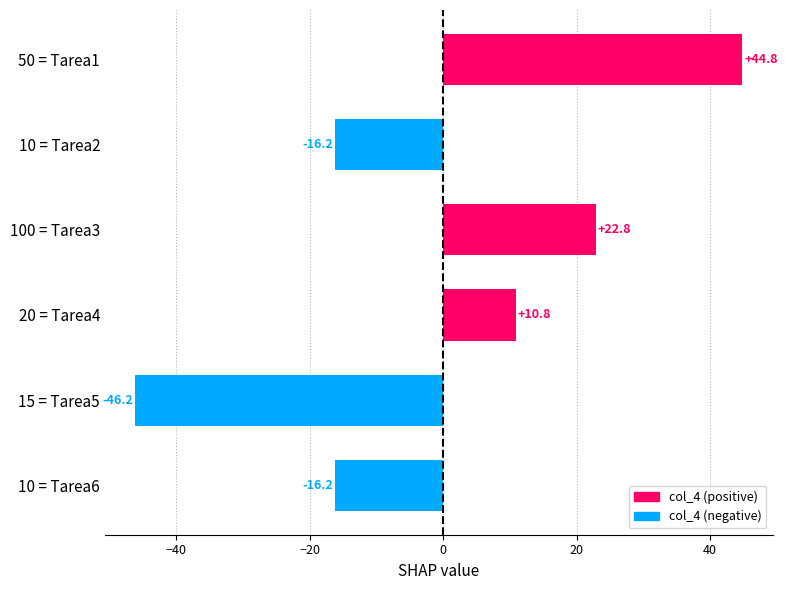

Which has a higher value, 20 = Tarea4 or 15 = Tarea5?

20 = Tarea4